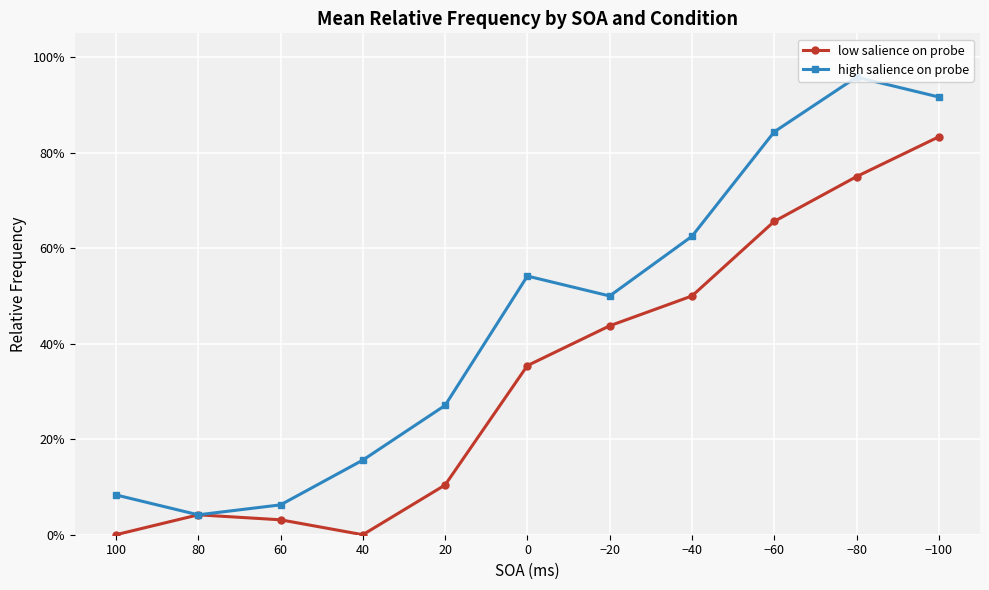

Rank the series at 100 from lowest to highest value.

low salience on probe, high salience on probe